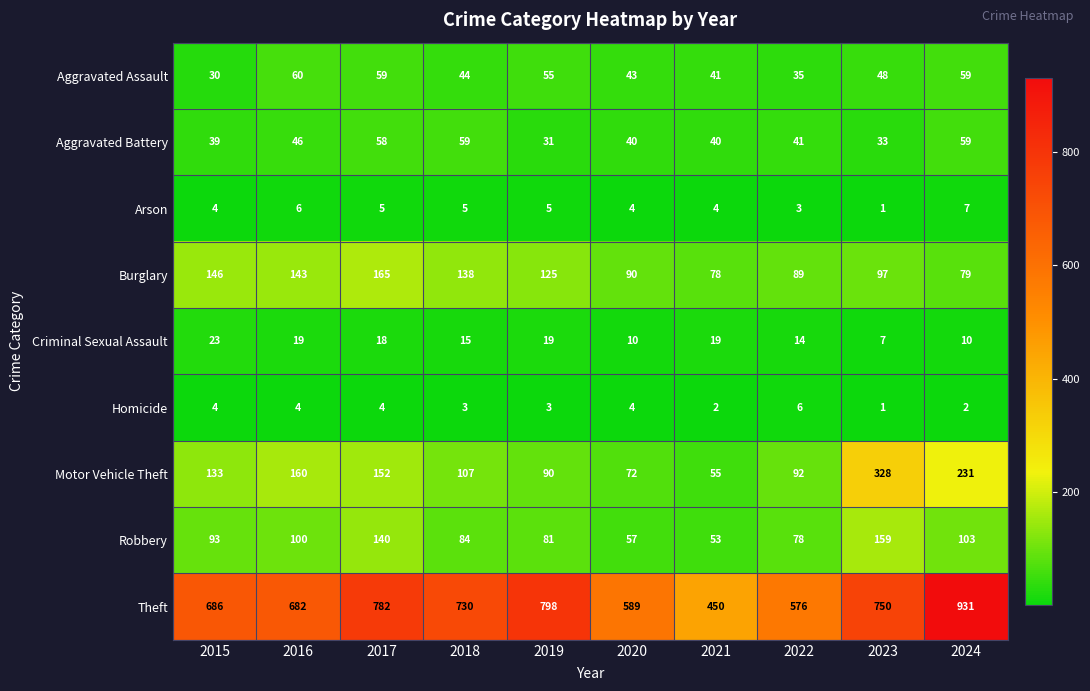

How many series are shown in this chart?

9